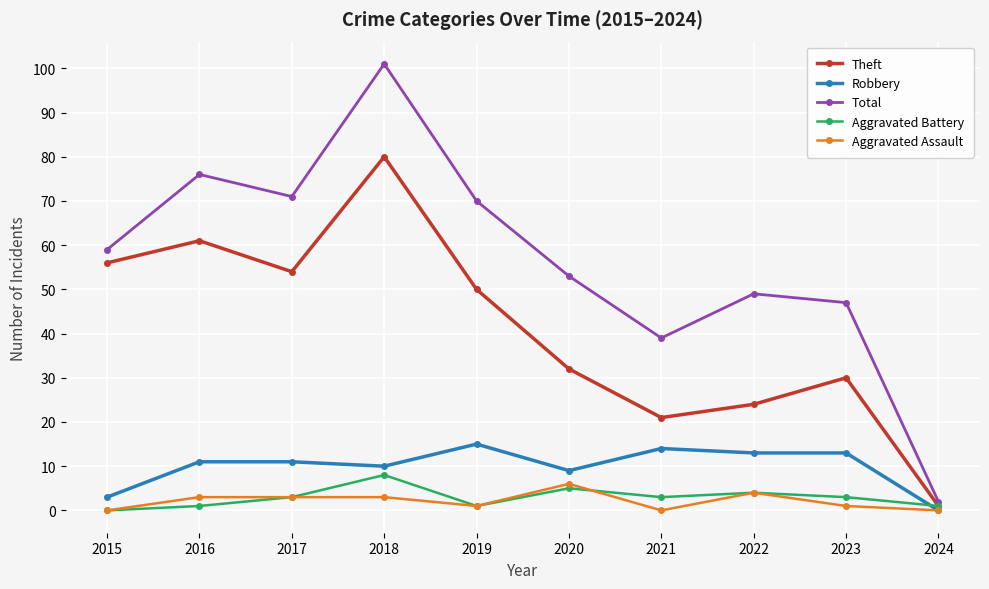

Is the value of Aggravated Battery at 2016 greater than the value of Theft at 2023?

No